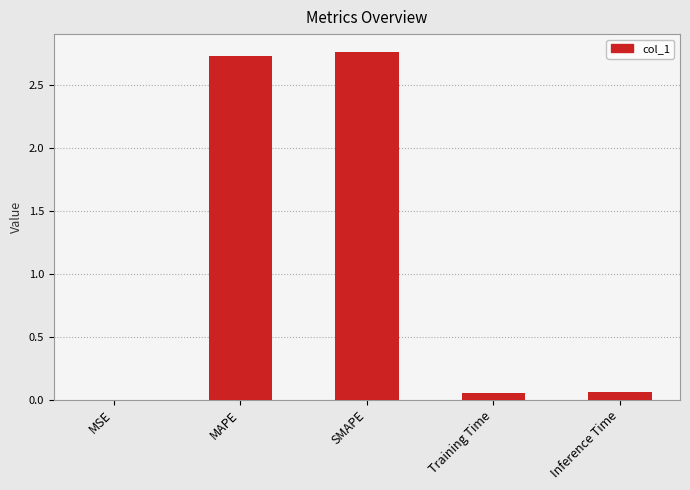

What is the approximate value at MAPE?

2.7